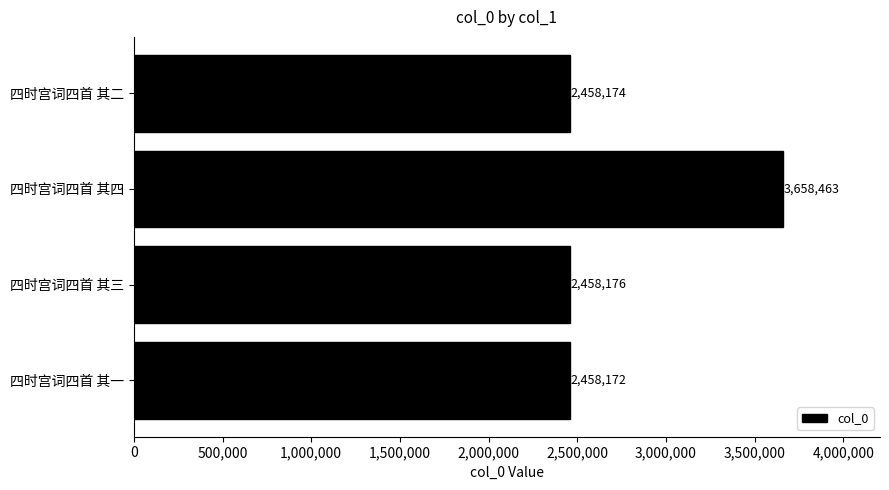

At which label is the value closest to 3058317?

四时宫词四首 其三